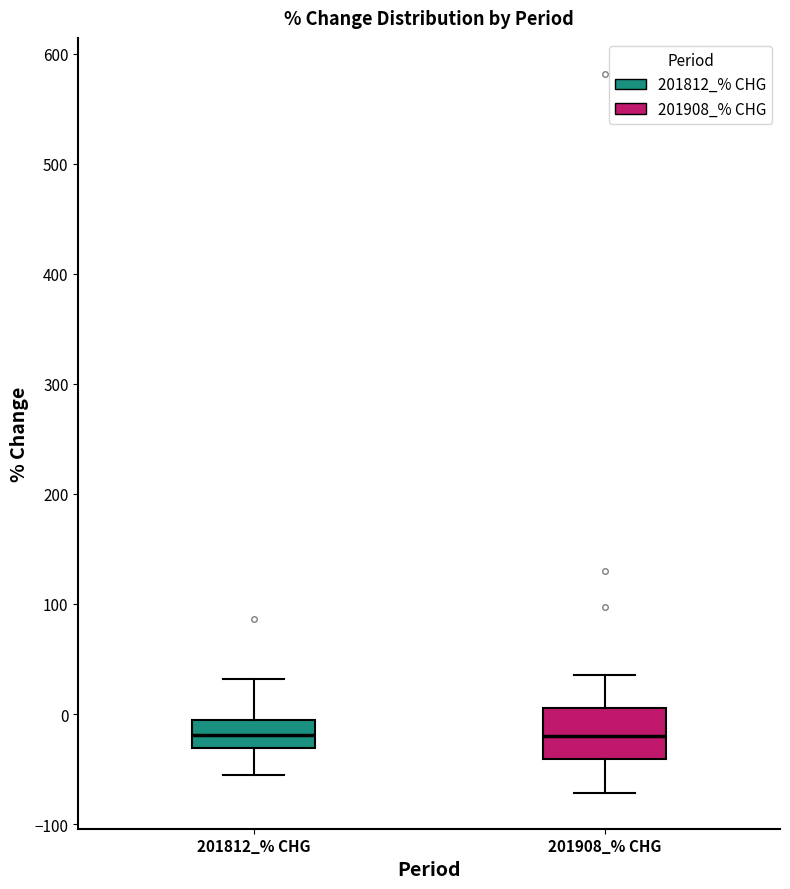

Reading left to right, read every box against the y-axis: the position of its median line, the range the box covers, and the ends of its whiskers. The values are not printed on the chart, so give them approximately, as read against the axis.

201812_% CHG: median -20, box -30 to -10, whiskers -50 to 30
201908_% CHG: median -20, box -40 to 10, whiskers -70 to 40